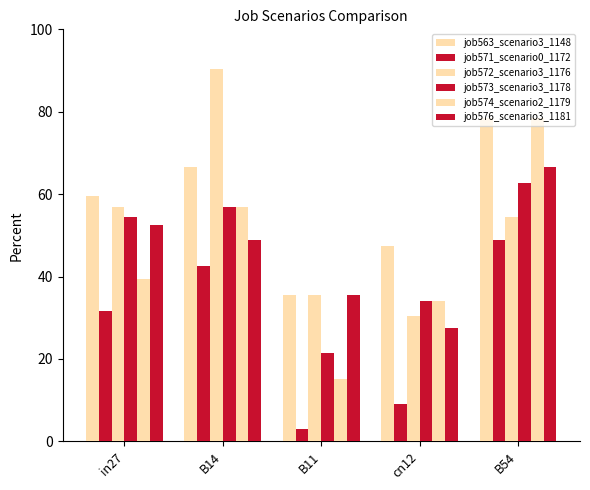

How many data points does each series have?

5